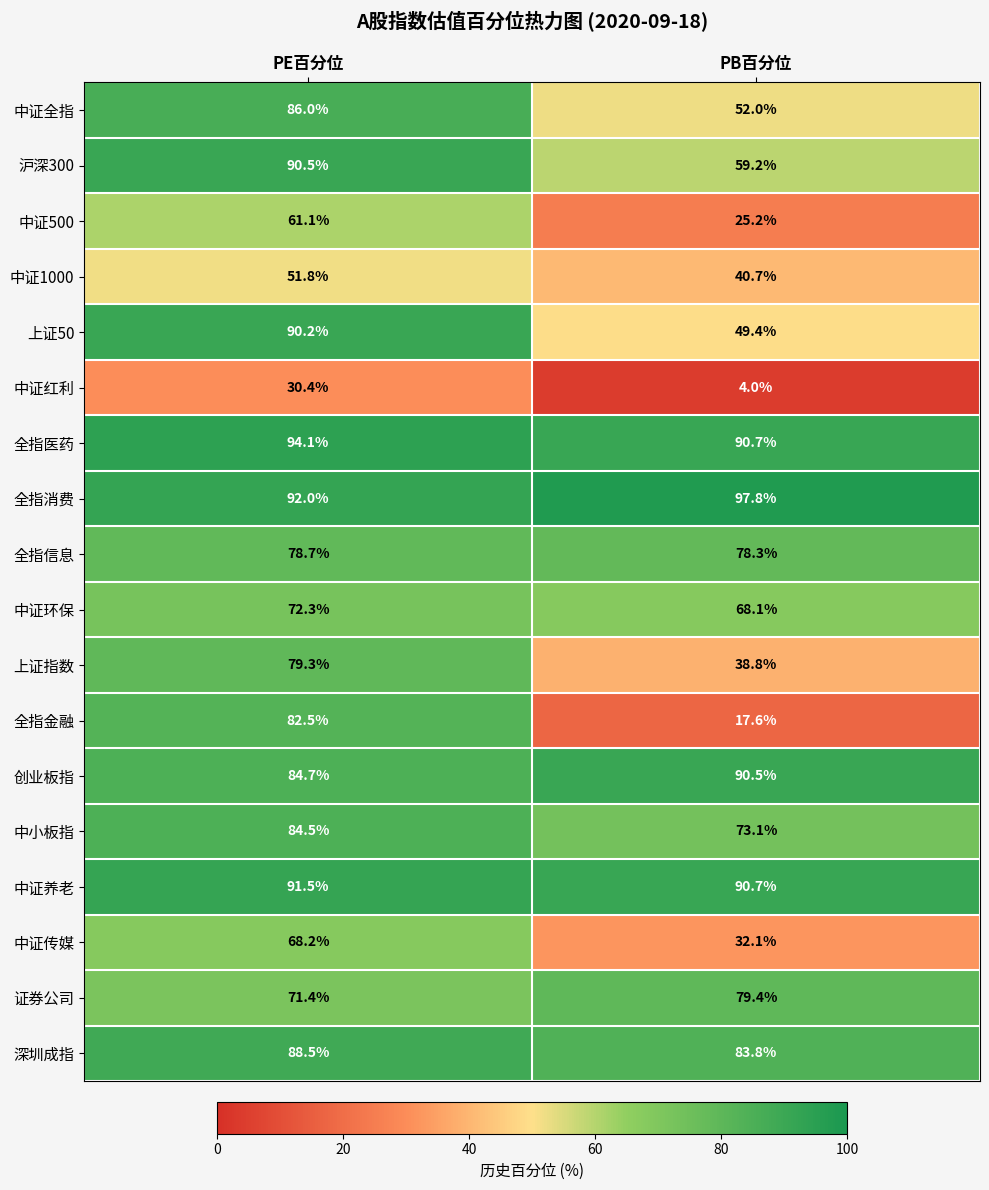

What is the maximum value shown in the chart?

97.8